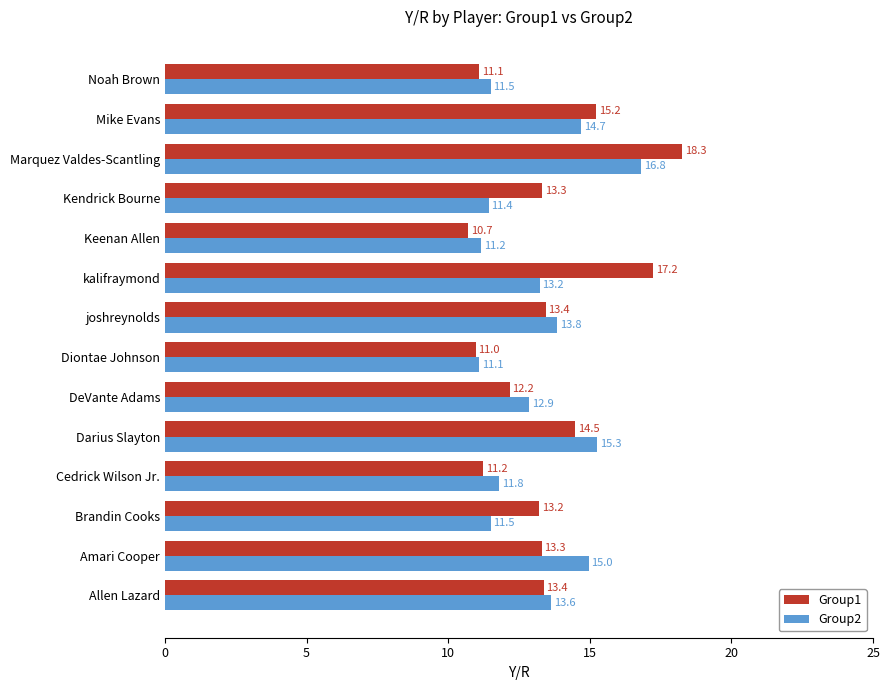

Which series has the largest range (max minus min)?

Group1